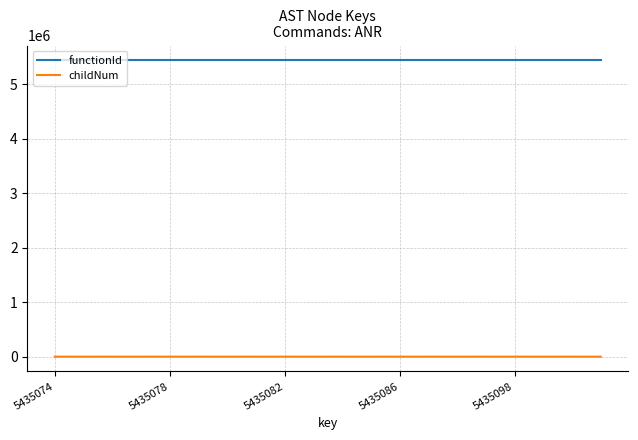

Which series has the widest spread of values?

childNum